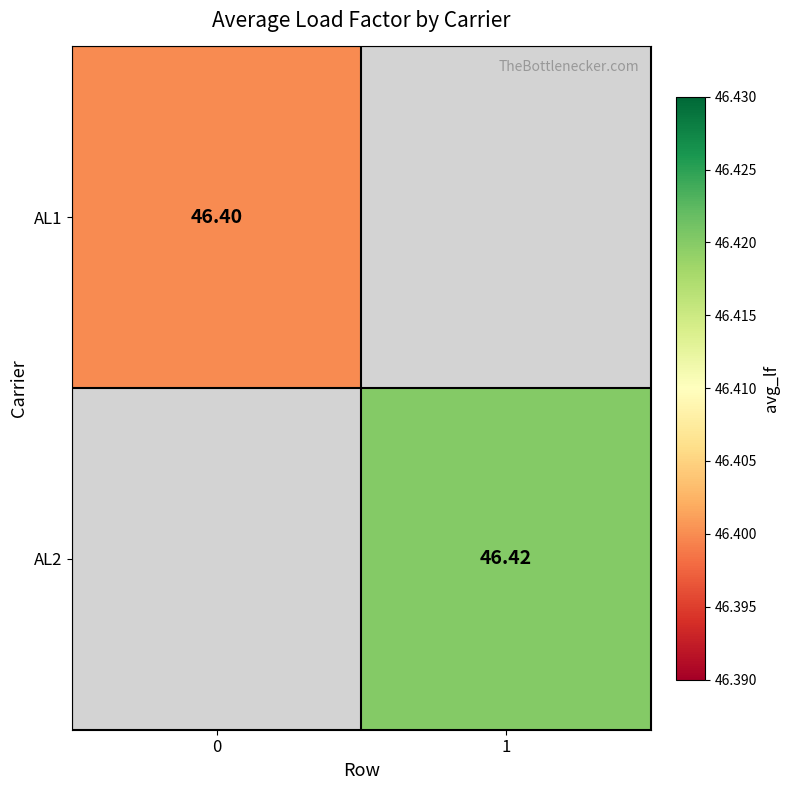

Rank the series by their maximum value, from lowest to highest.

AL1, AL2